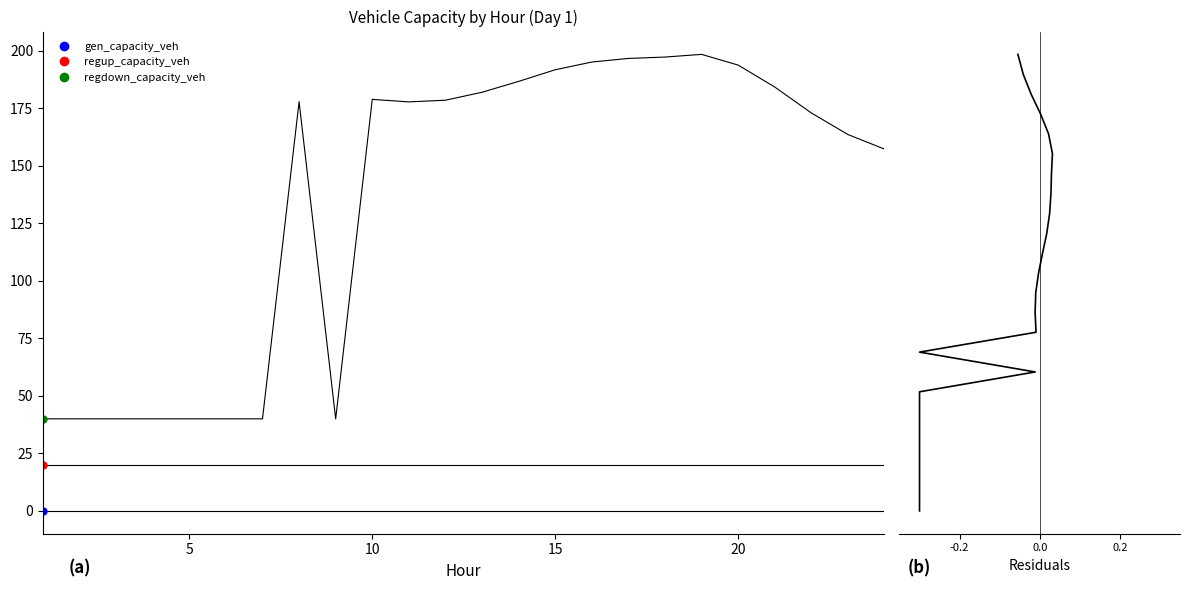

At how many categories does at least one series exceed 107?

16